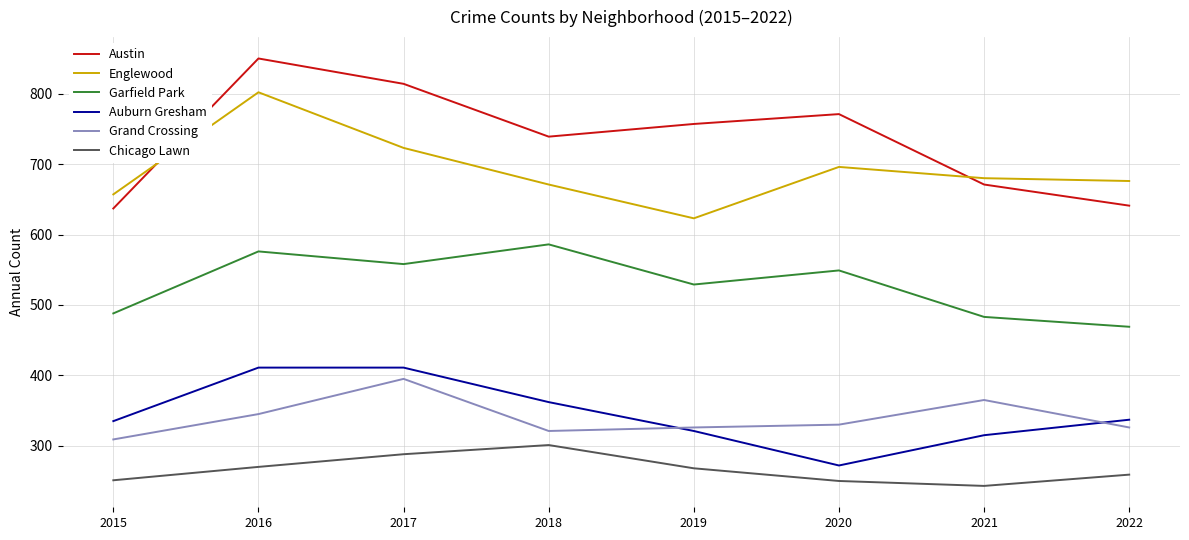

Which series changed the most between 2018 and 2019?

Garfield Park